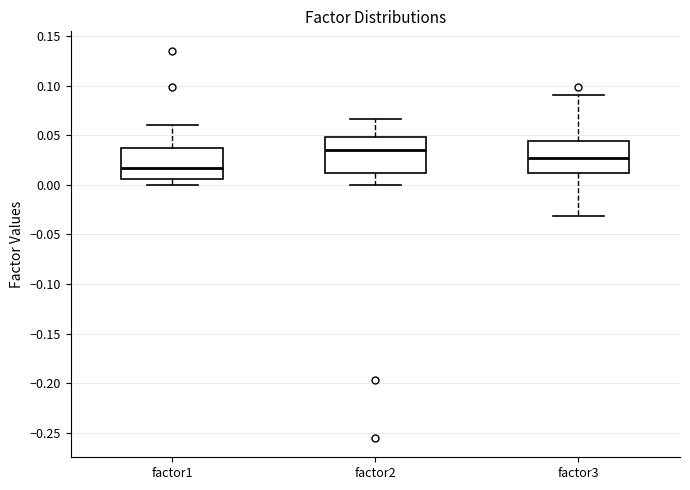

Reading left to right, transcribe this box plot: for each box, give where its median line is, the range the box spans, and where its two whiskers end, as read against the y-axis. The values are not printed on the chart, so give them approximately, as read against the axis.

factor1: median 0.015, box 0.005 to 0.035, whiskers 0.000 to 0.060
factor2: median 0.035, box 0.010 to 0.050, whiskers 0.000 to 0.065
factor3: median 0.025, box 0.010 to 0.045, whiskers -0.030 to 0.090